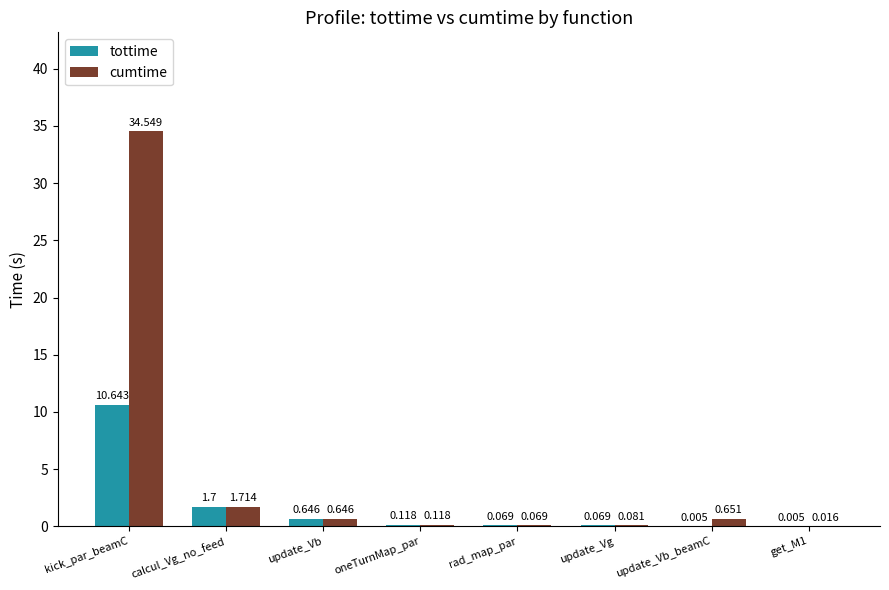

Is it true that tottime equals 10.6 at kick_par_beamC?

True